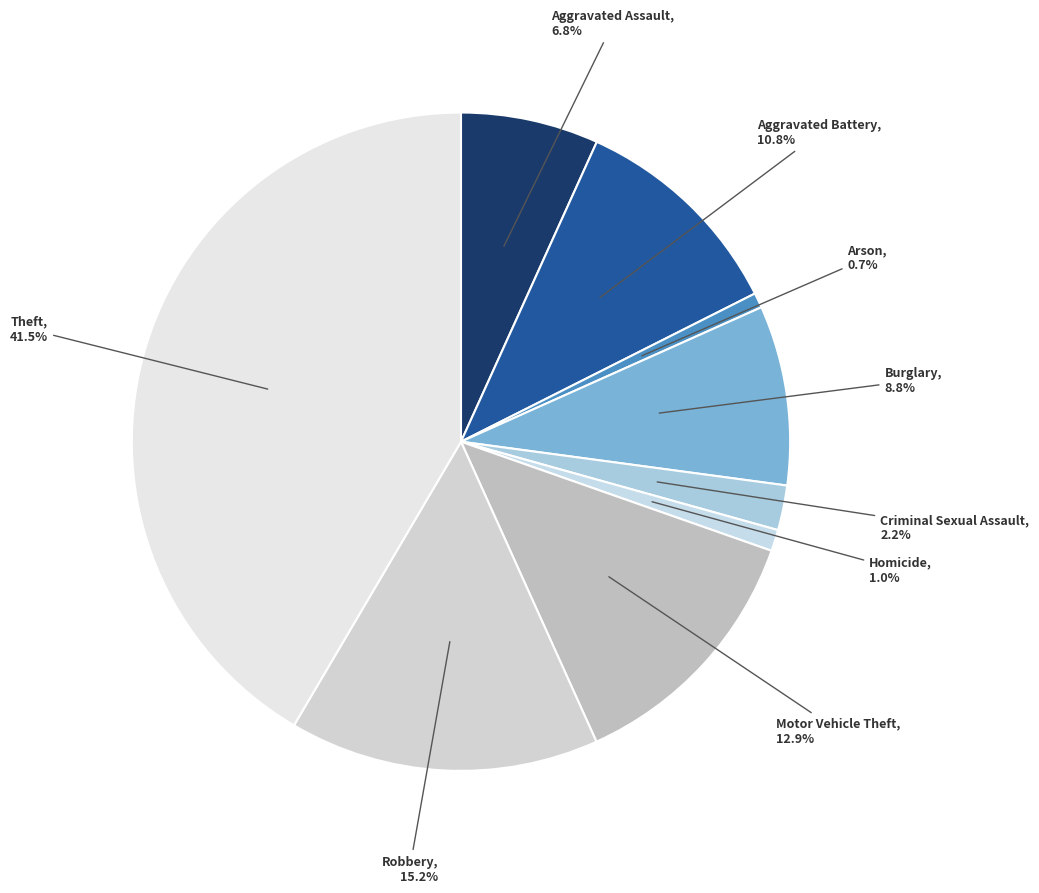

To the nearest percent, what is the difference between the largest and smallest slice percentages?

41%